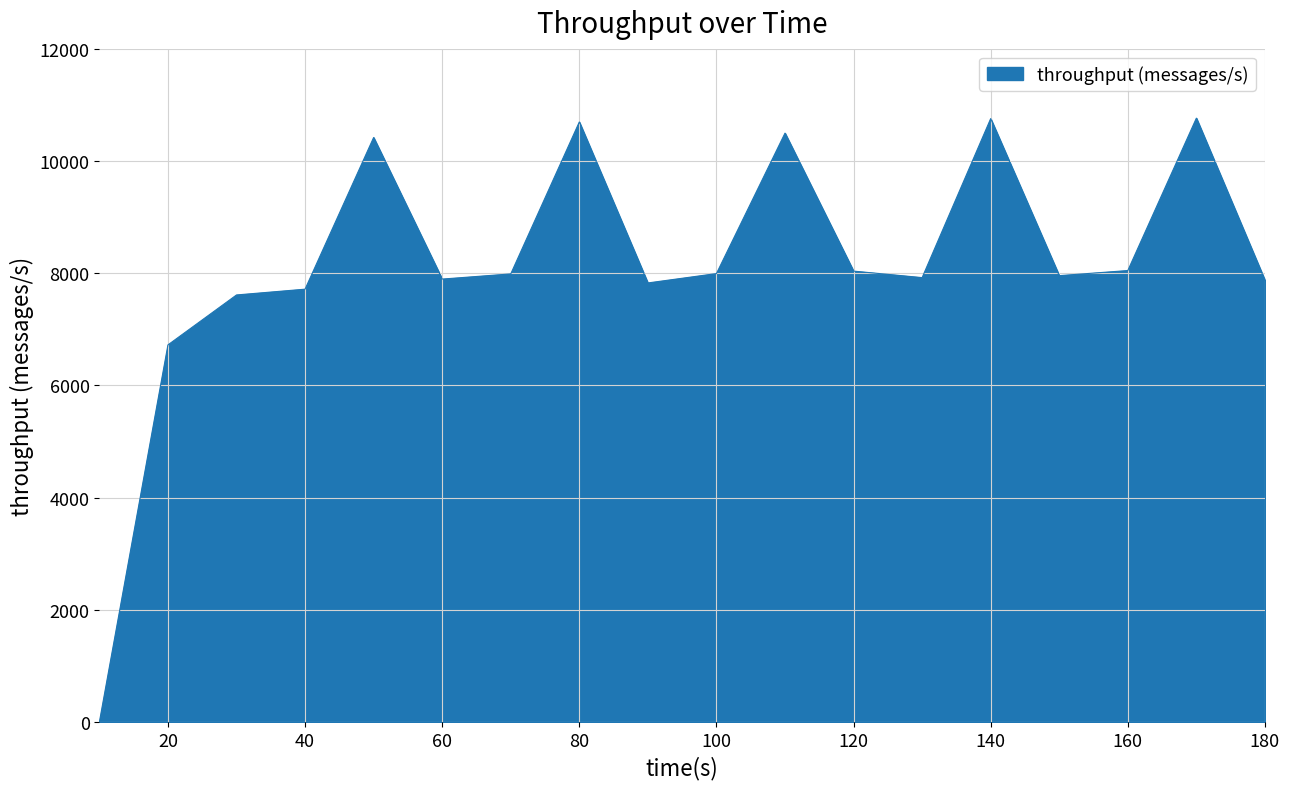

What is the difference between the maximum and minimum values?

10762